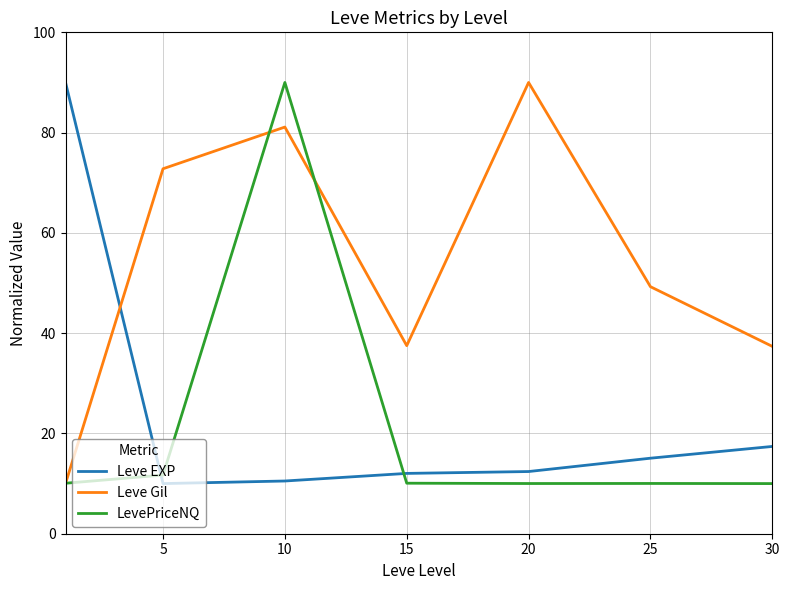

Which series has the largest total across all categories?

Leve Gil